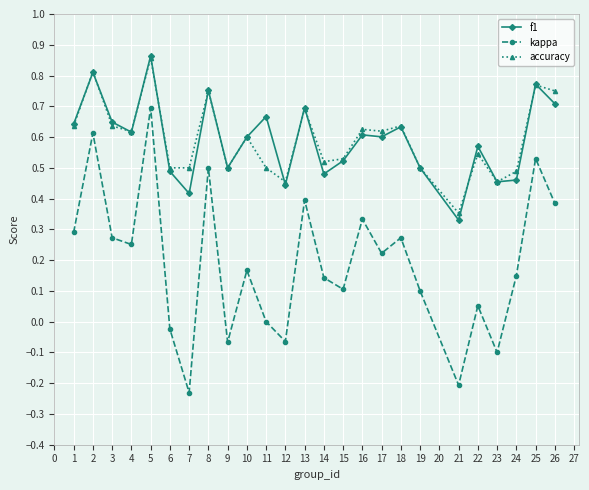

Which label corresponds to the largest value in the chart?

5